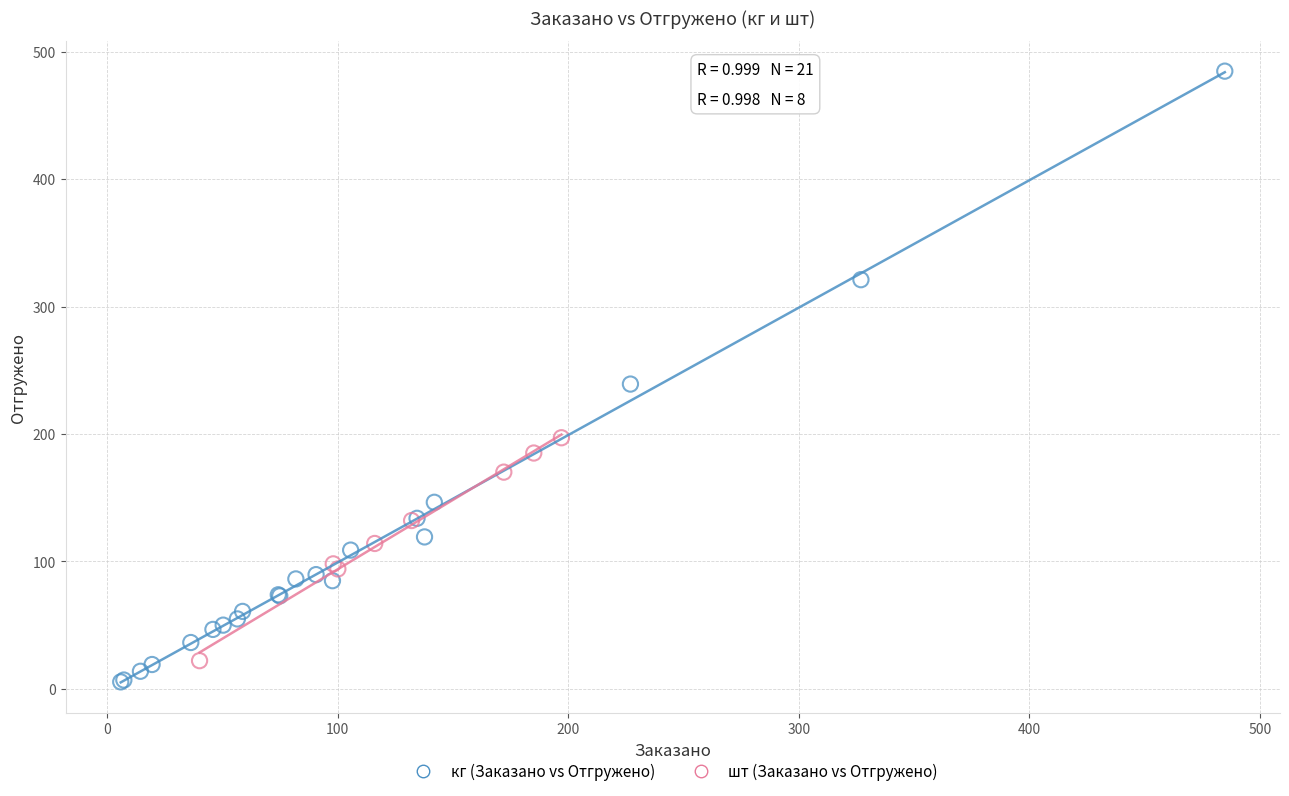

Which series has the widest spread of Y values?

кг (Заказано vs Отгружено)